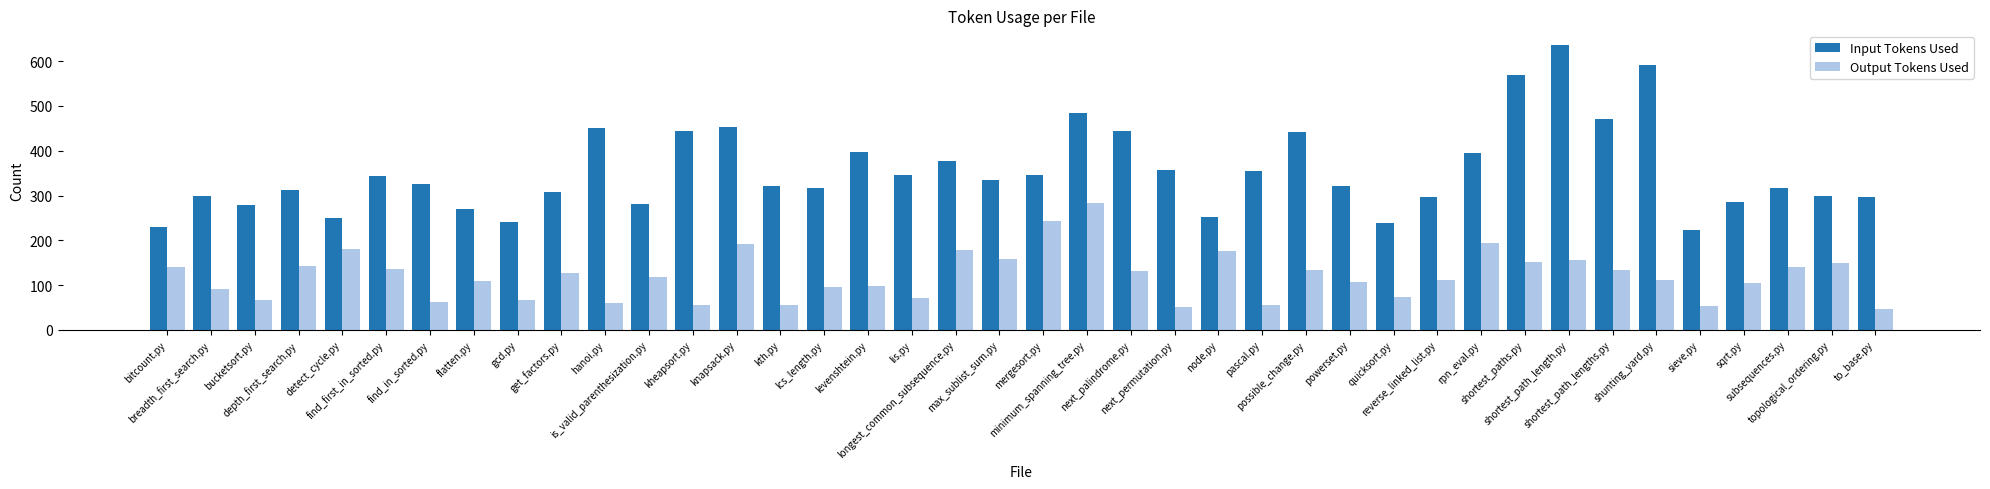

Rank the series by their maximum value, from lowest to highest.

Output Tokens Used, Input Tokens Used